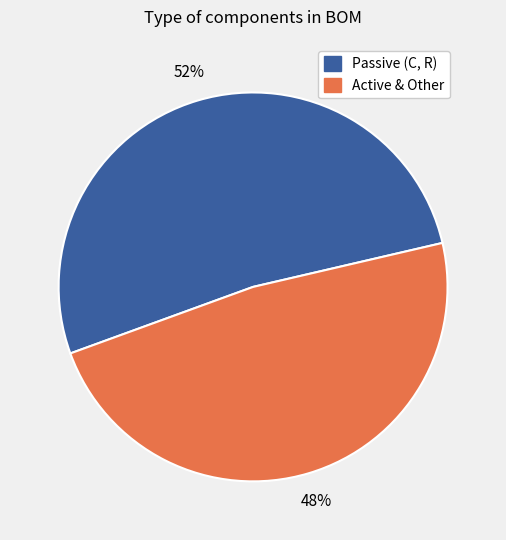

To the nearest percent, what is the difference between the largest and smallest slice percentages?

4%